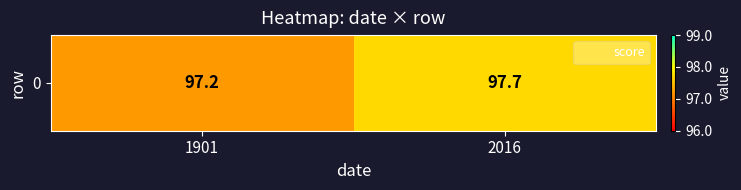

Rank the categories by value from highest to lowest.

2016, 1901